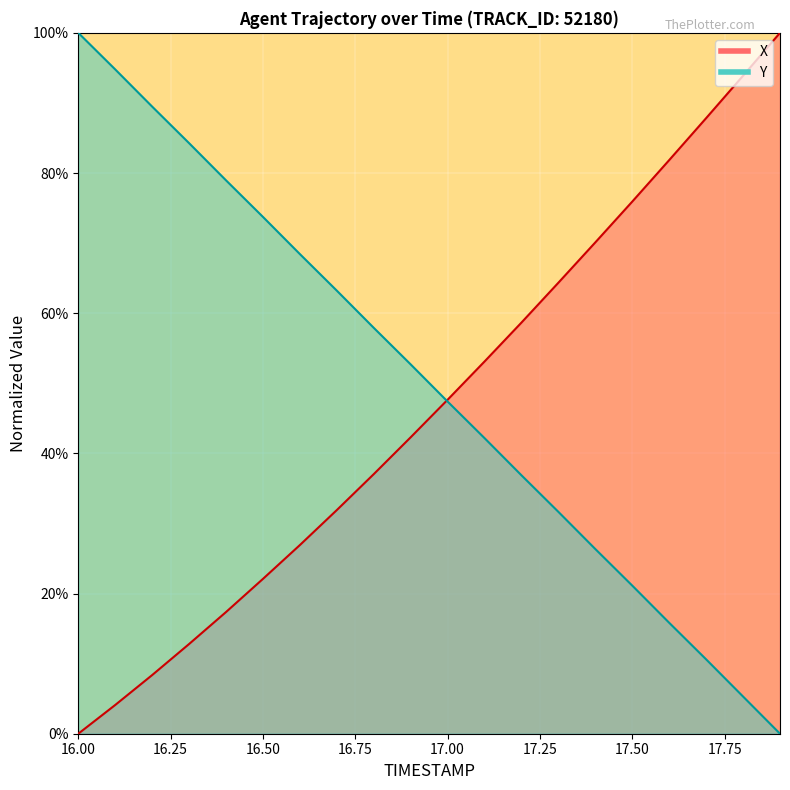

What position from the left is 16.4?

5